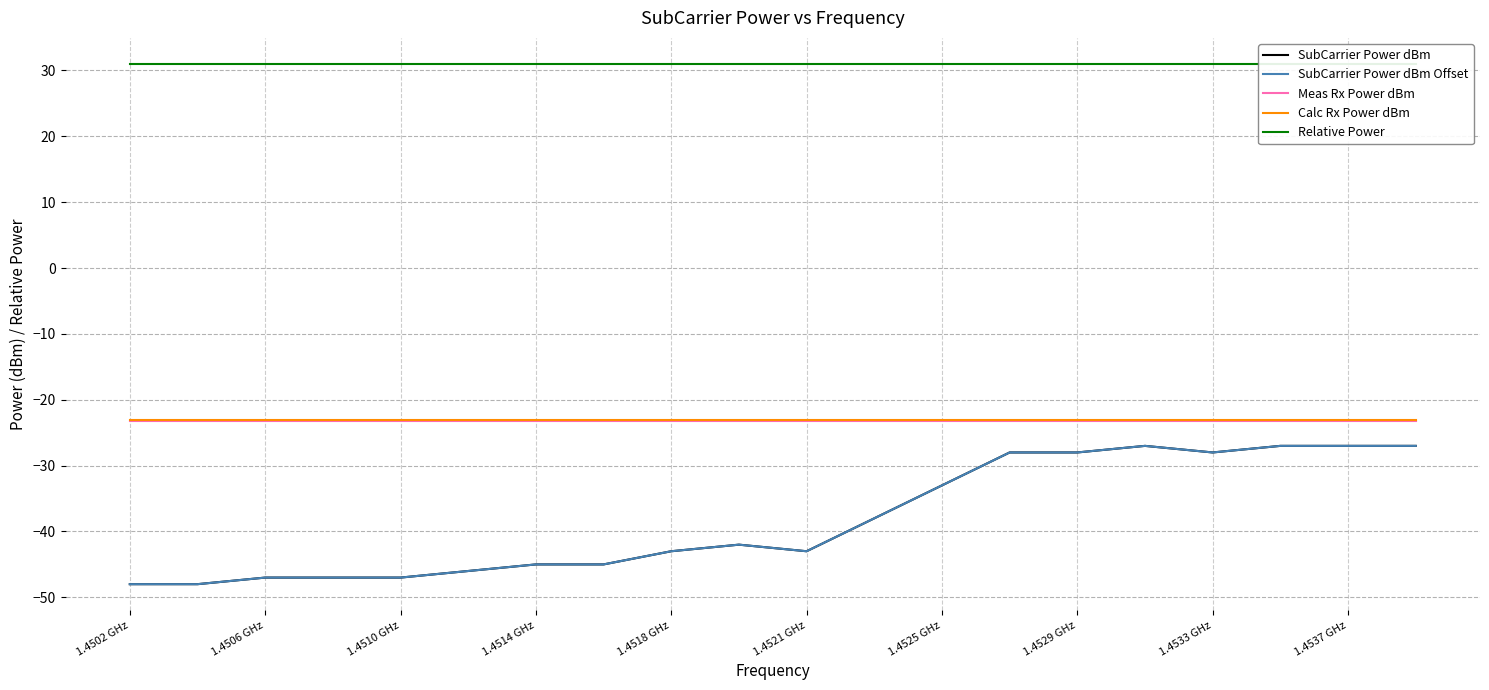

Which has a higher value, 11 or 19?

19